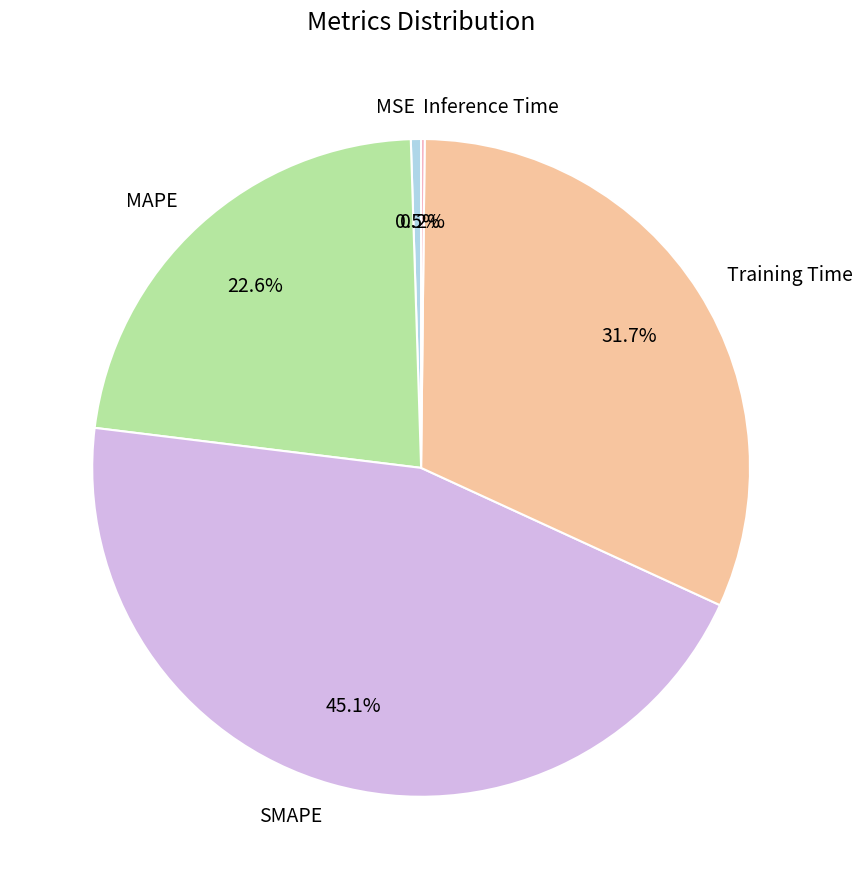

Do MSE and SMAPE together represent more than half of the pie?

No